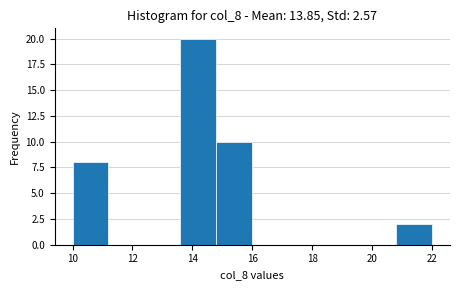

What is the height of the bar covering 14.8 to 16.0 on the x-axis? The values are not printed on the chart, so give them approximately, as read against the axis.

10